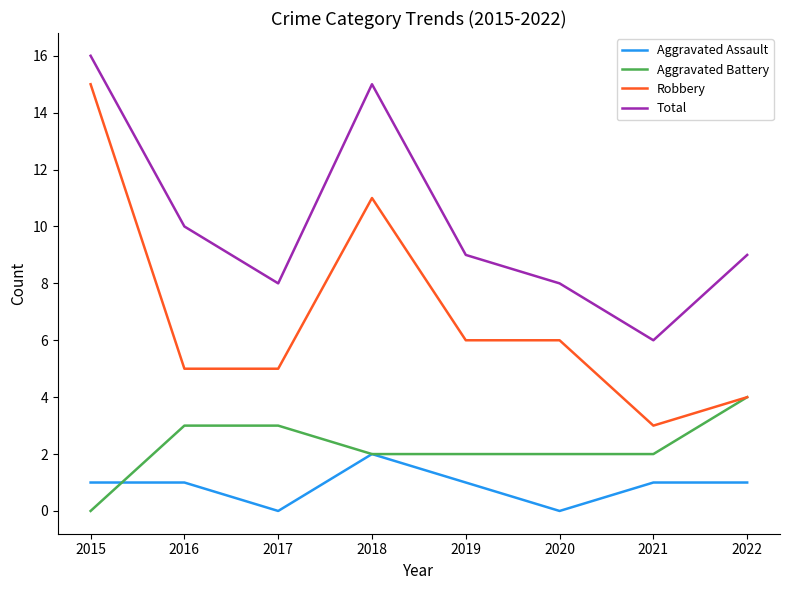

Reading left to right, extract all data points from this chart.

Aggravated Assault: 2015=1	2016=1	2017=0	2018=2	2019=1	2020=0	2021=1	2022=1
Aggravated Battery: 2015=0	2016=3	2017=3	2018=2	2019=2	2020=2	2021=2	2022=4
Robbery: 2015=15	2016=5	2017=5	2018=11	2019=6	2020=6	2021=3	2022=4
Total: 2015=16	2016=10	2017=8	2018=15	2019=9	2020=8	2021=6	2022=9